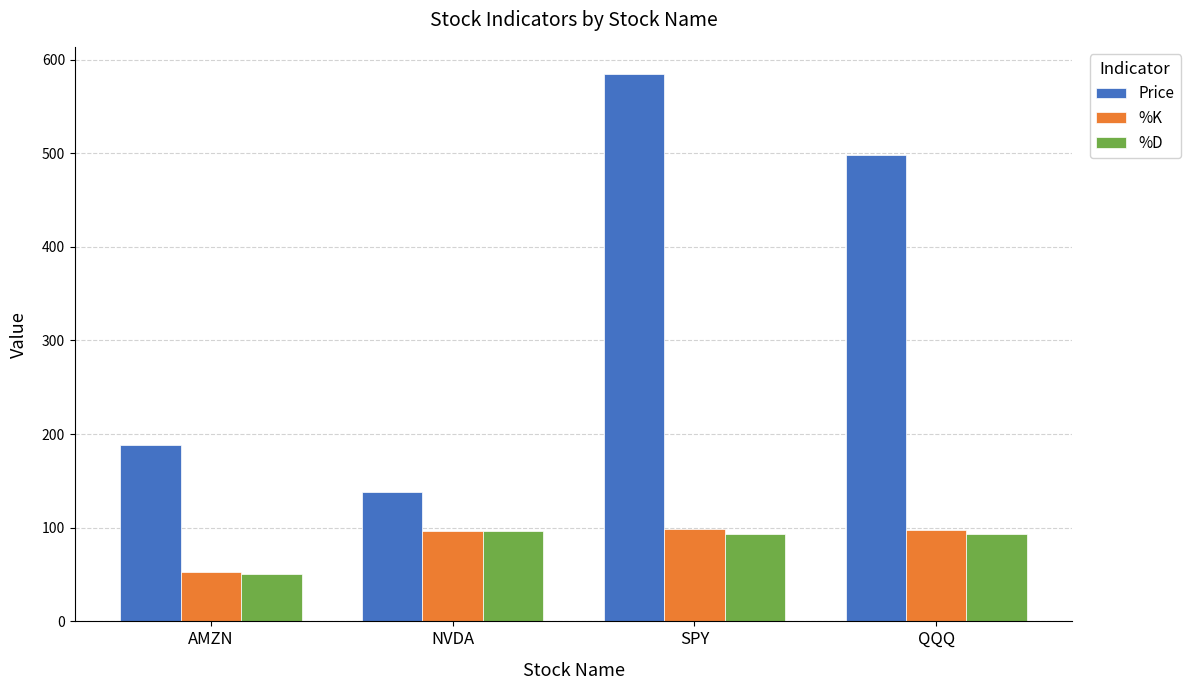

Which category has the lowest value in the %K series?

AMZN